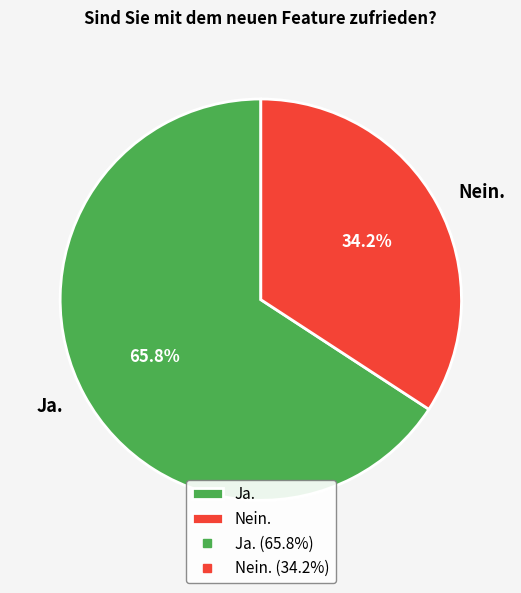

How many slices are in this pie chart?

2